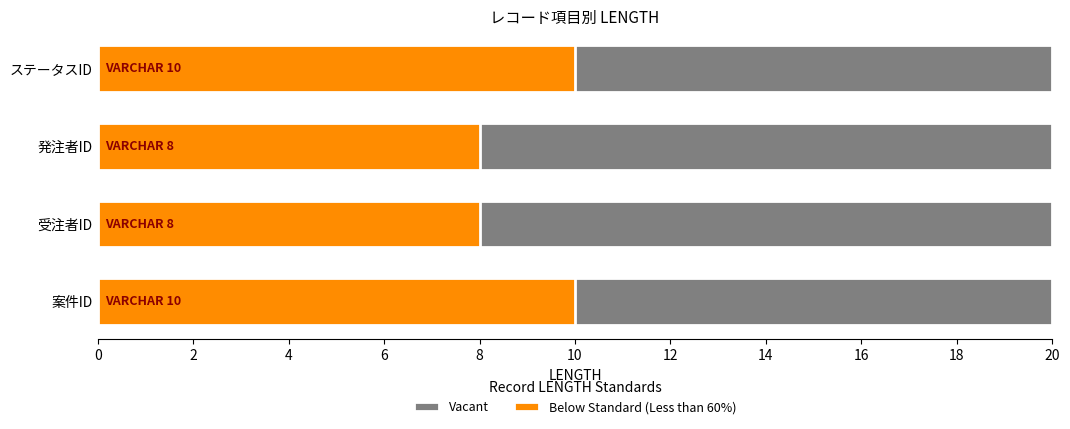

What is the difference between the maximum and minimum values in the Below Standard (Less than 60%) series?

2.0